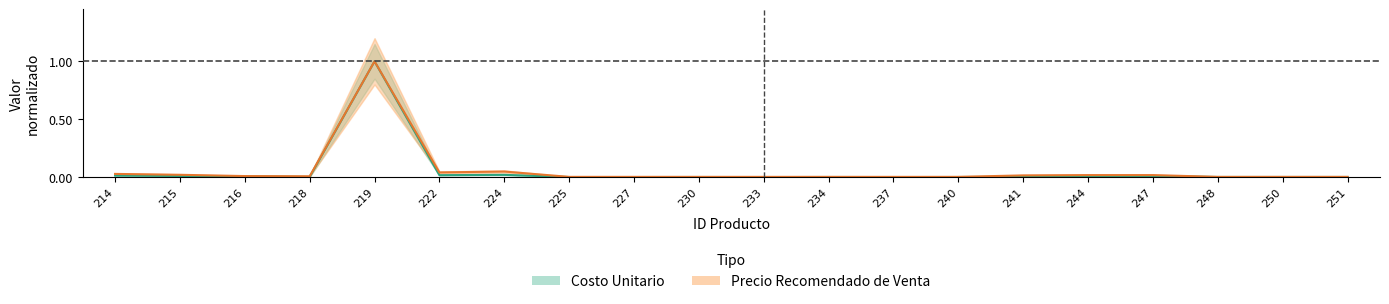

Reading left to right, what are all the values shown in this chart?

Costo Unitario: 0.0	0.0	0.0	0.0	1.0	0.0	0.0	0.0	0.0	0.0	0.0	0.0	0.0	0.0	0.0	0.0	0.0	0.0	0.0	0.0
Precio Recomendado de Venta: 0.0	0.0	0.0	0.0	1.0	0.0	0.0	0.0	0.0	0.0	0.0	0.0	0.0	0.0	0.0	0.0	0.0	0.0	0.0	0.0